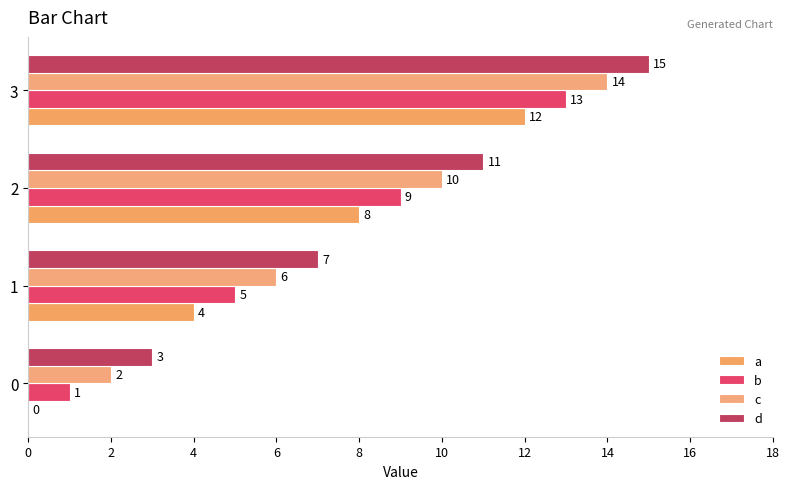

What is the average value of the a series?

6